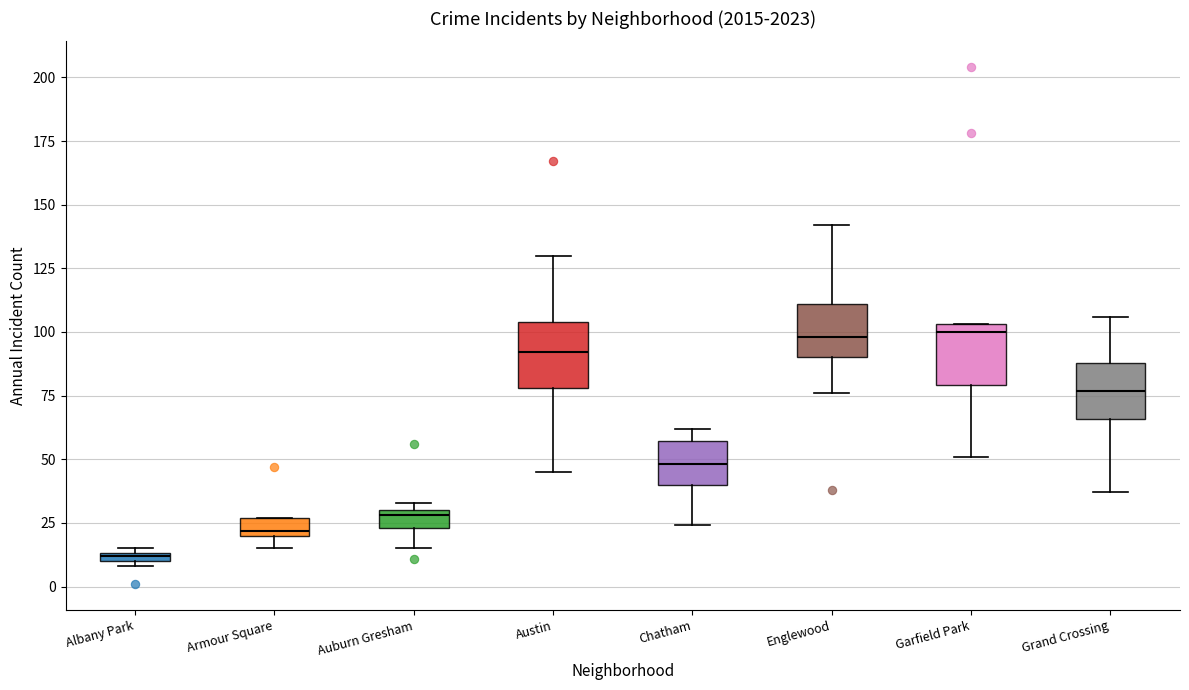

Where is the lower edge of the box for Chatham on the y-axis? The values are not printed on the chart, so give them approximately, as read against the axis.

40